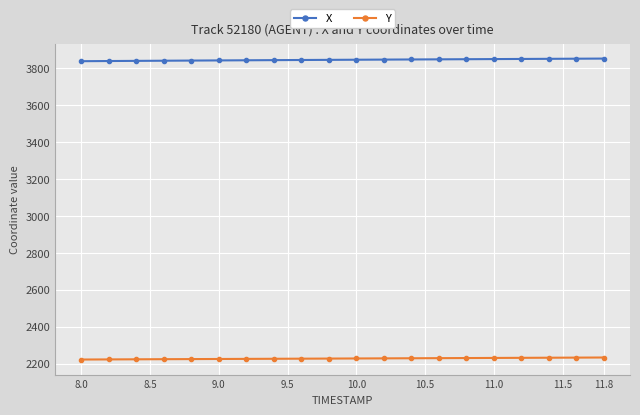

What is the maximum value shown in the chart?

3852.6